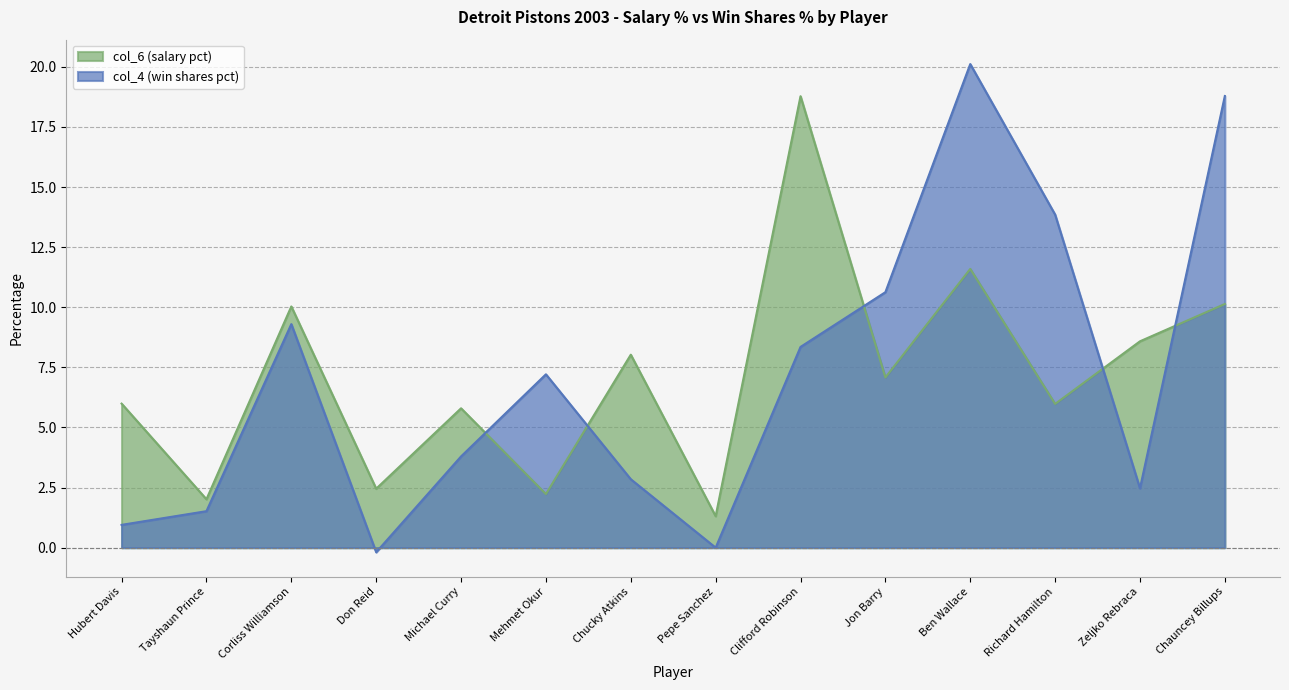

Read the col_6 (salary pct) value at Ben Wallace.

11.6